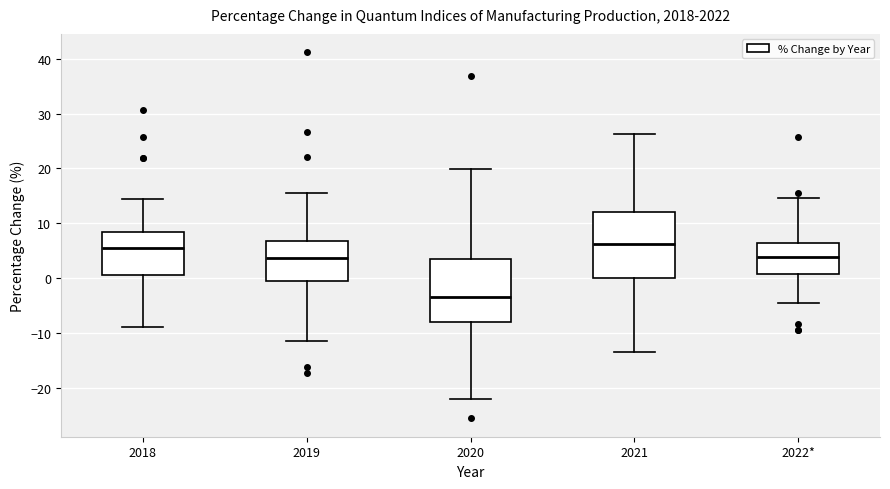

Reading left to right, read every box against the y-axis: the position of its median line, the range the box covers, and the ends of its whiskers. The values are not printed on the chart, so give them approximately, as read against the axis.

2018: median 5, box 1 to 8, whiskers -9 to 15
2019: median 4, box -1 to 7, whiskers -11 to 16
2020: median -3, box -8 to 3, whiskers -22 to 20
2021: median 6, box 0 to 12, whiskers -13 to 26
2022*: median 4, box 1 to 6, whiskers -5 to 15